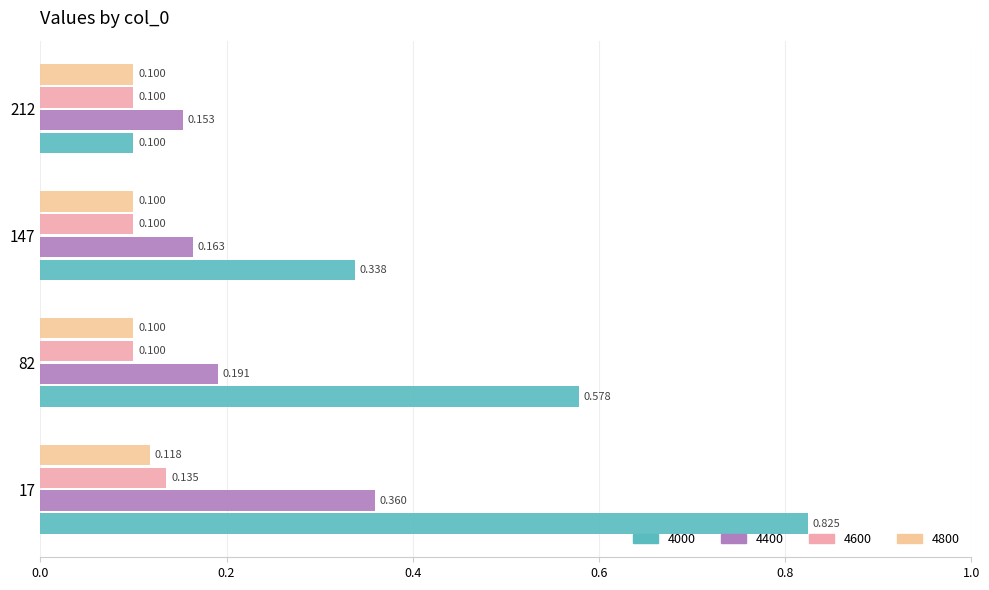

Is the value of 4000 at 82 greater than the value of 4800 at 17?

Yes